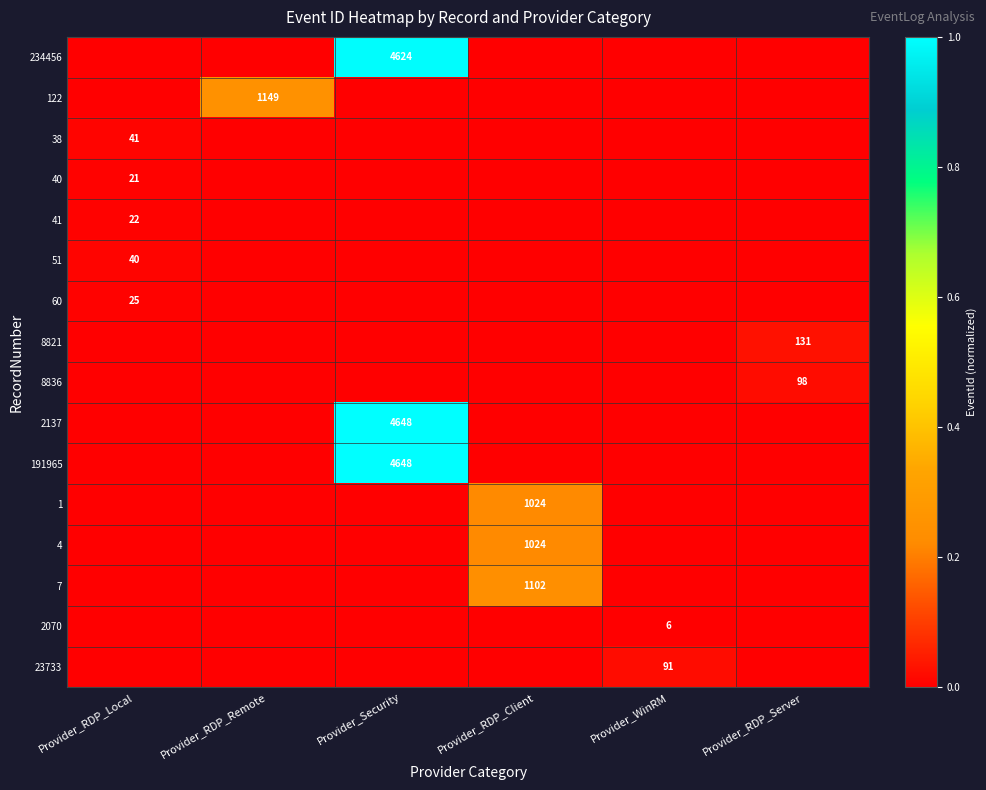

Which category has the lowest value across all series?

Provider_RDP_Local